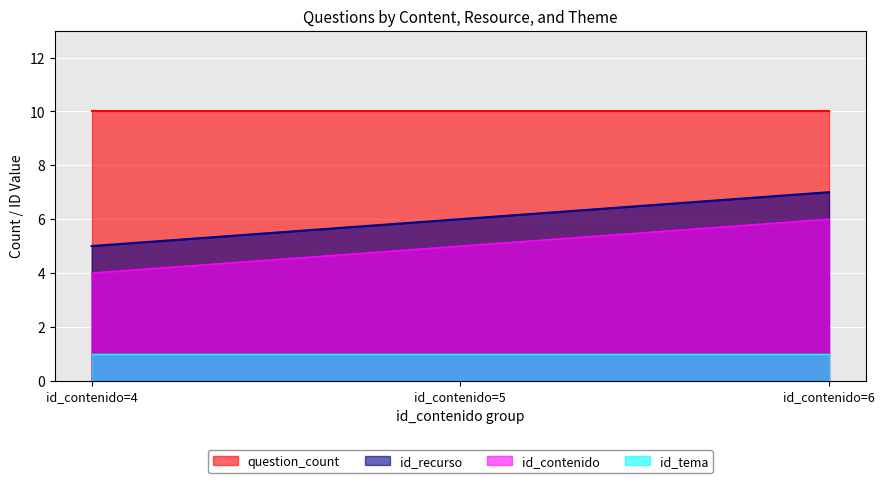

At which category does the chart reach its minimum across all series?

id_contenido=4